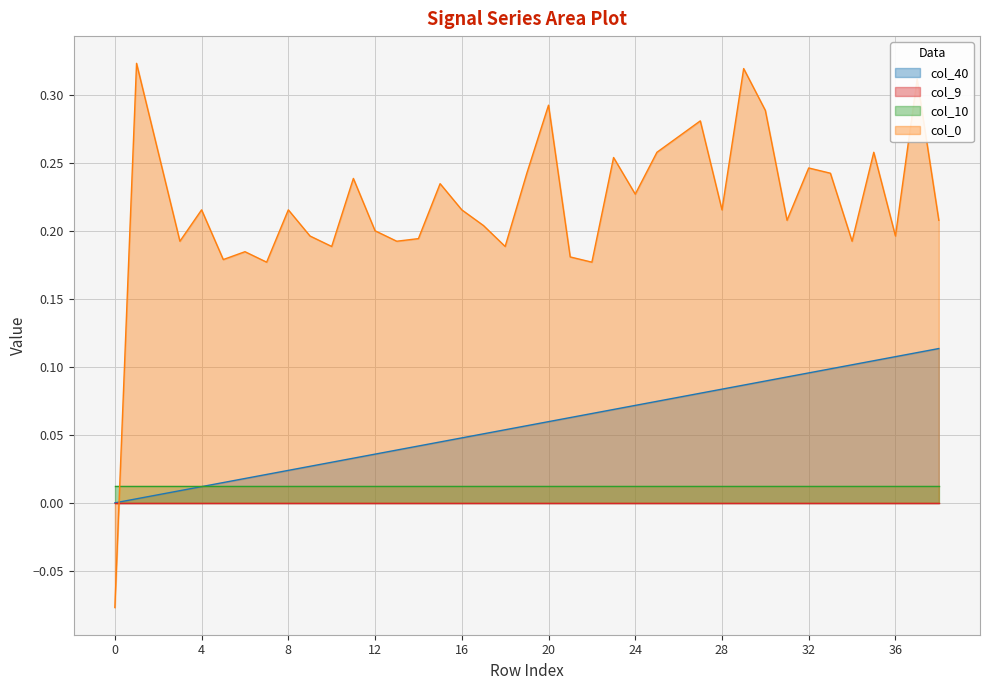

What is the sum of all col_0 values?

8.6